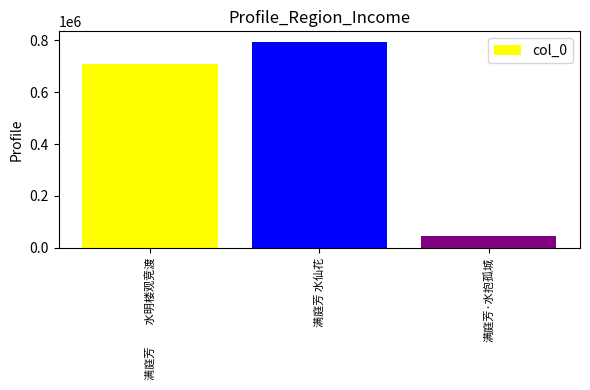

Rank the categories by value from highest to lowest.

满庭芳 水仙花, 满庭芳　　水明楼观竞渡, 满庭芳·水抱孤城